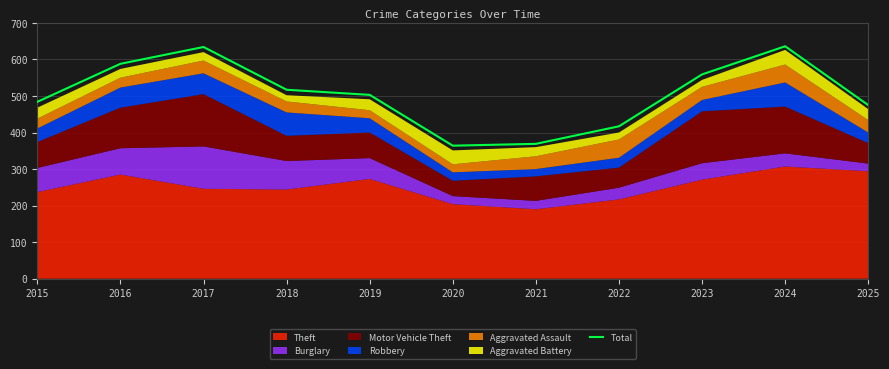

What is the difference between the second highest and minimum values?

270